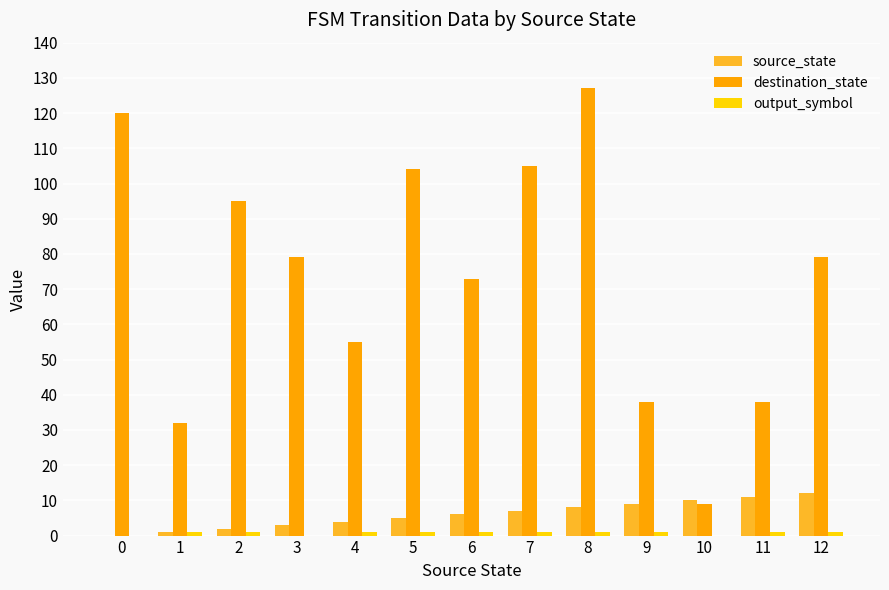

True or false: source_state has a value of 4 at 4.

True